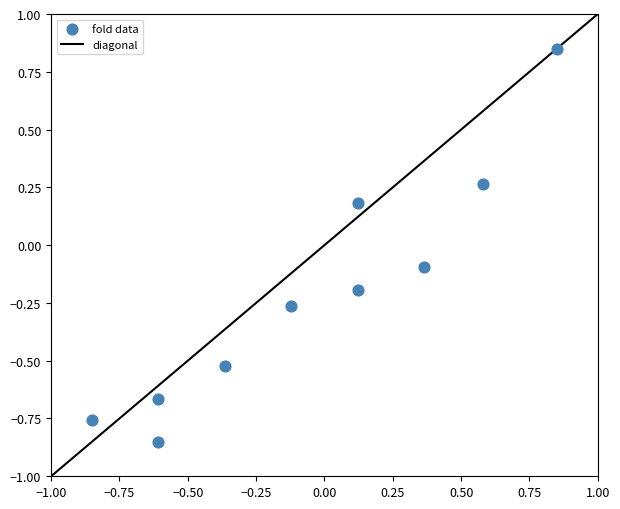

What is the range of Y values (max minus min)?

1.7